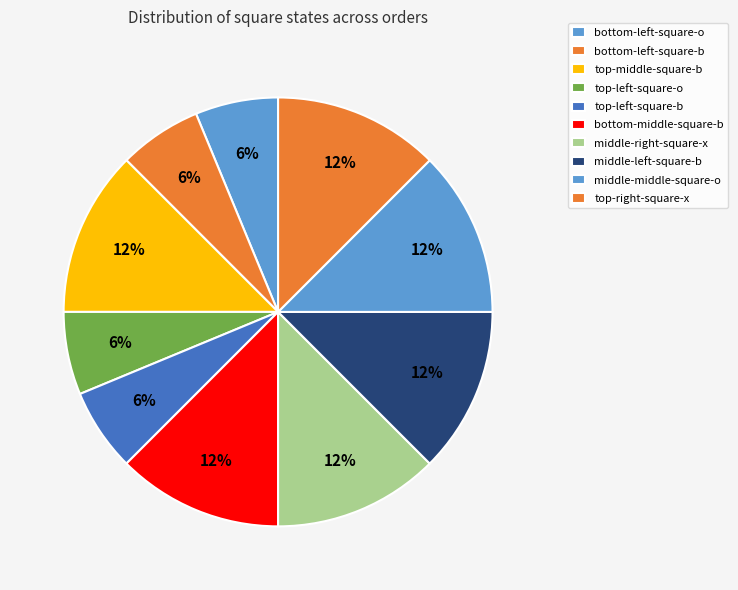

Which category has the biggest portion of the pie?

top-middle-square-b